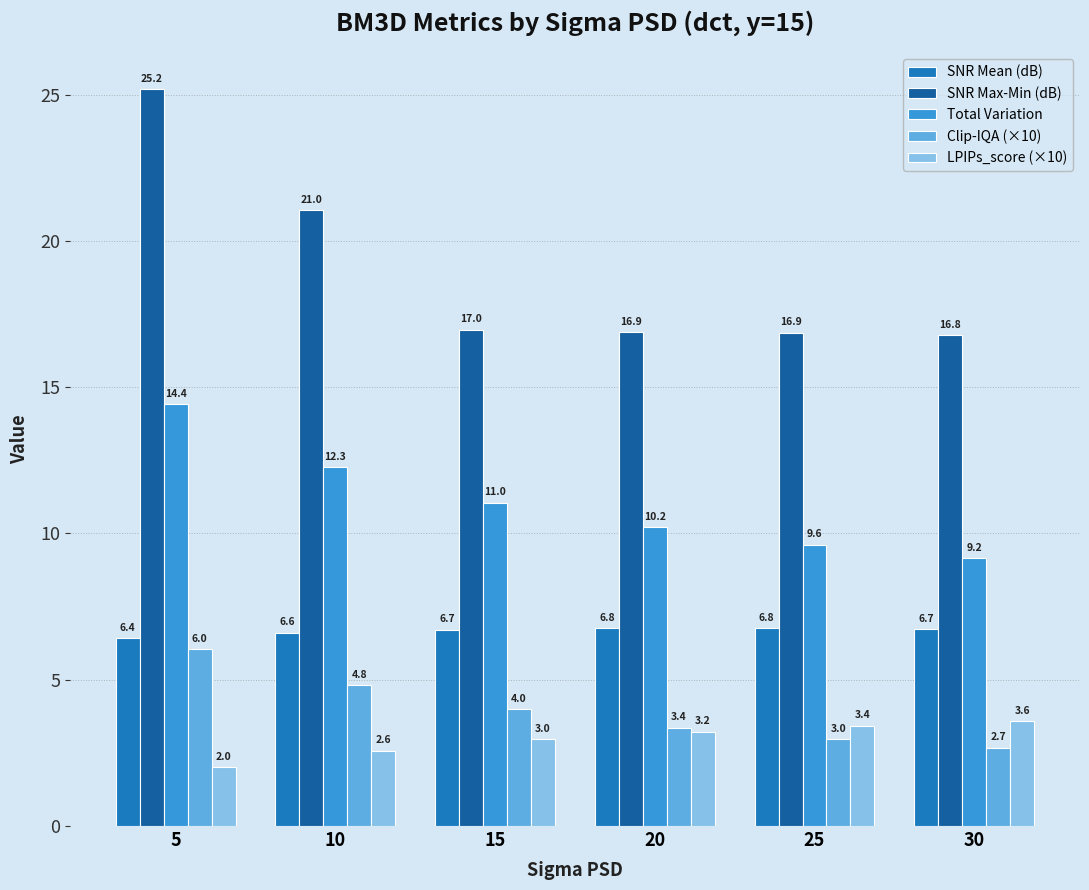

Between 5 and 25, which series saw the biggest shift?

SNR Max-Min (dB)